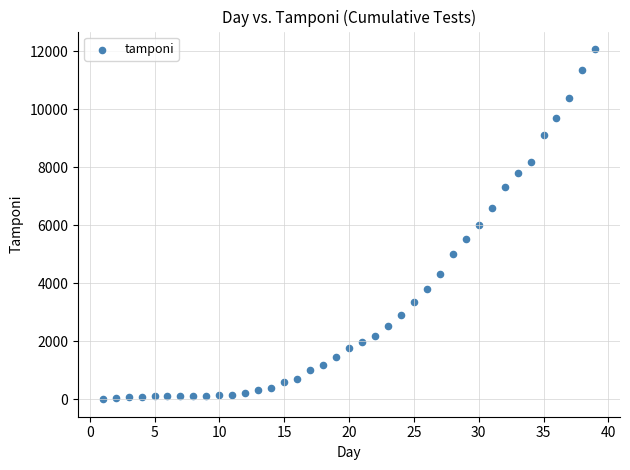

What is the range of Y values (max minus min)?

12068